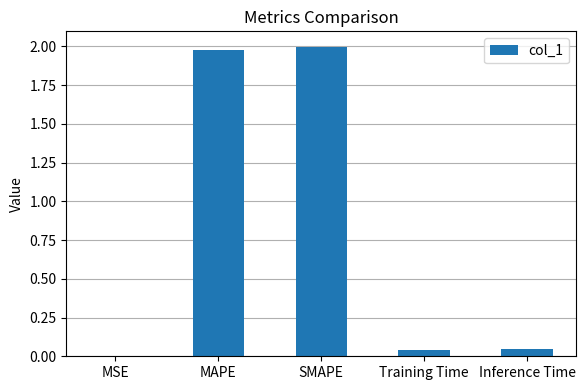

True or false: the data shows 0.0 at MSE.

True